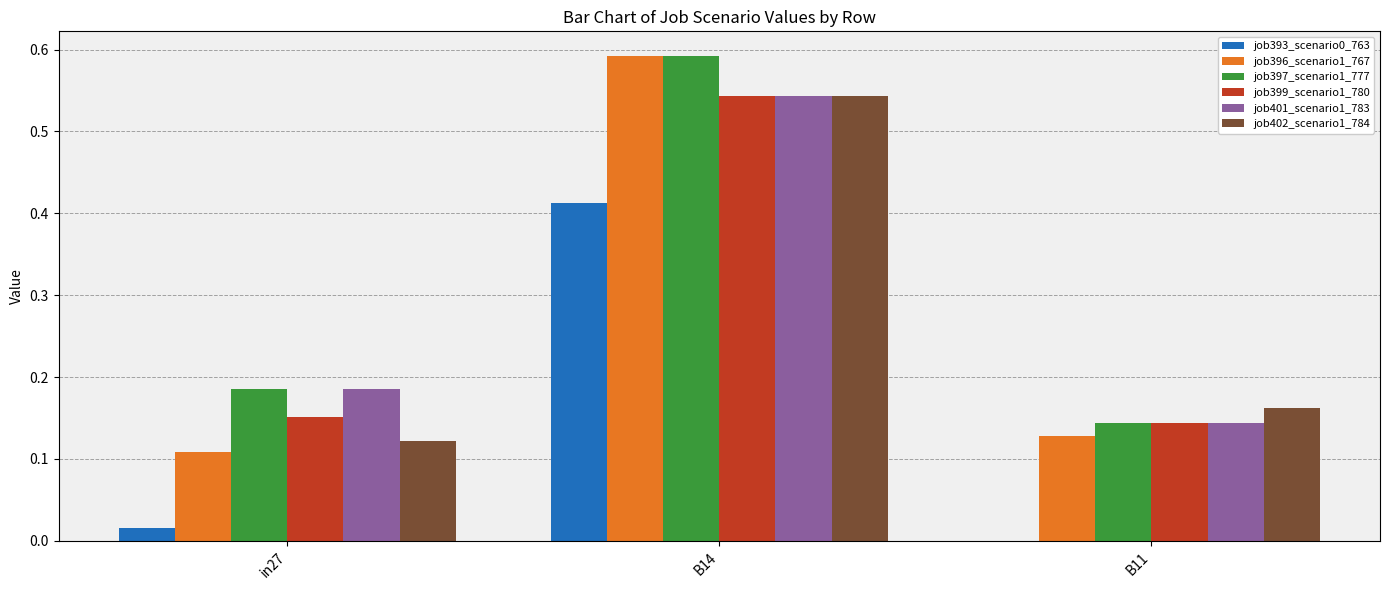

What is the sum of all job397_scenario1_777 values?

0.9